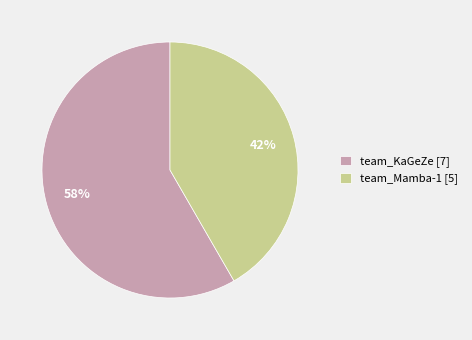

Which slice is the largest?

team_KaGeZe